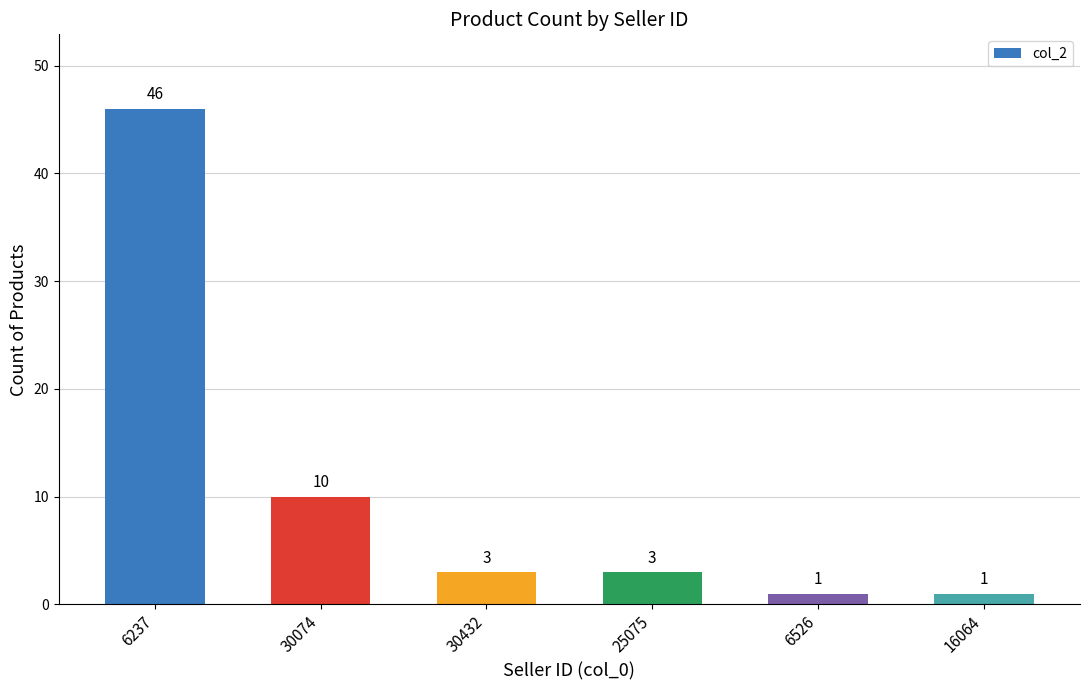

Is it true that the value at 30074 is 15?

False